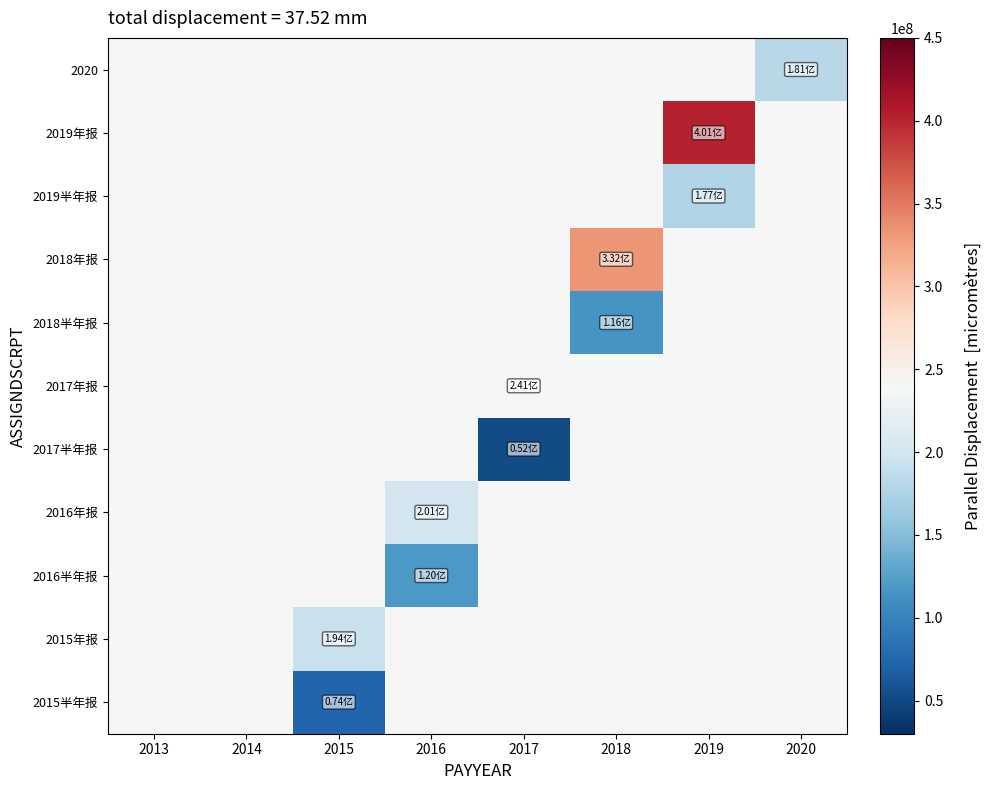

Count the number of categories in the chart.

8